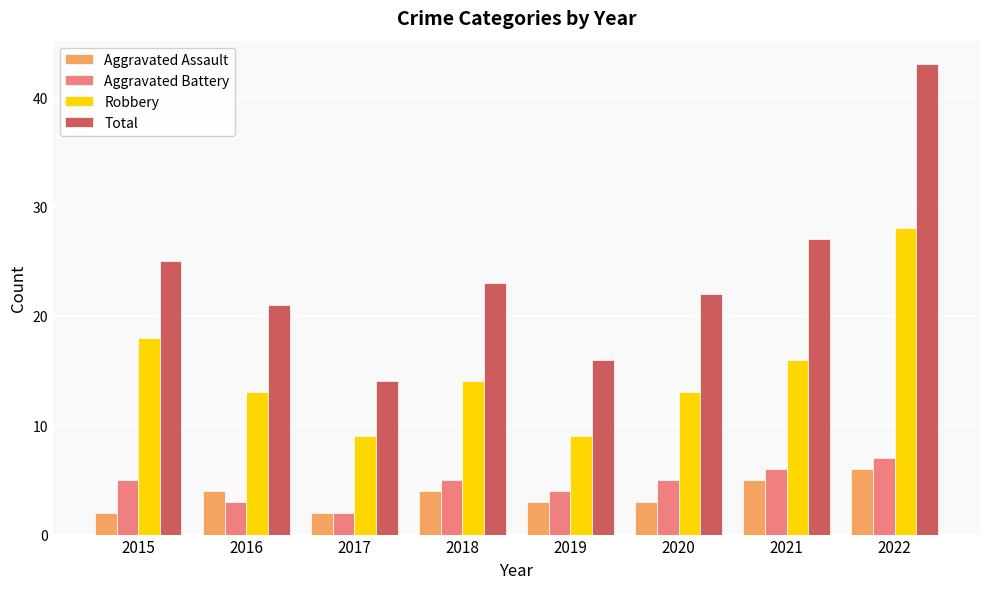

Which series has the largest range (max minus min)?

Total